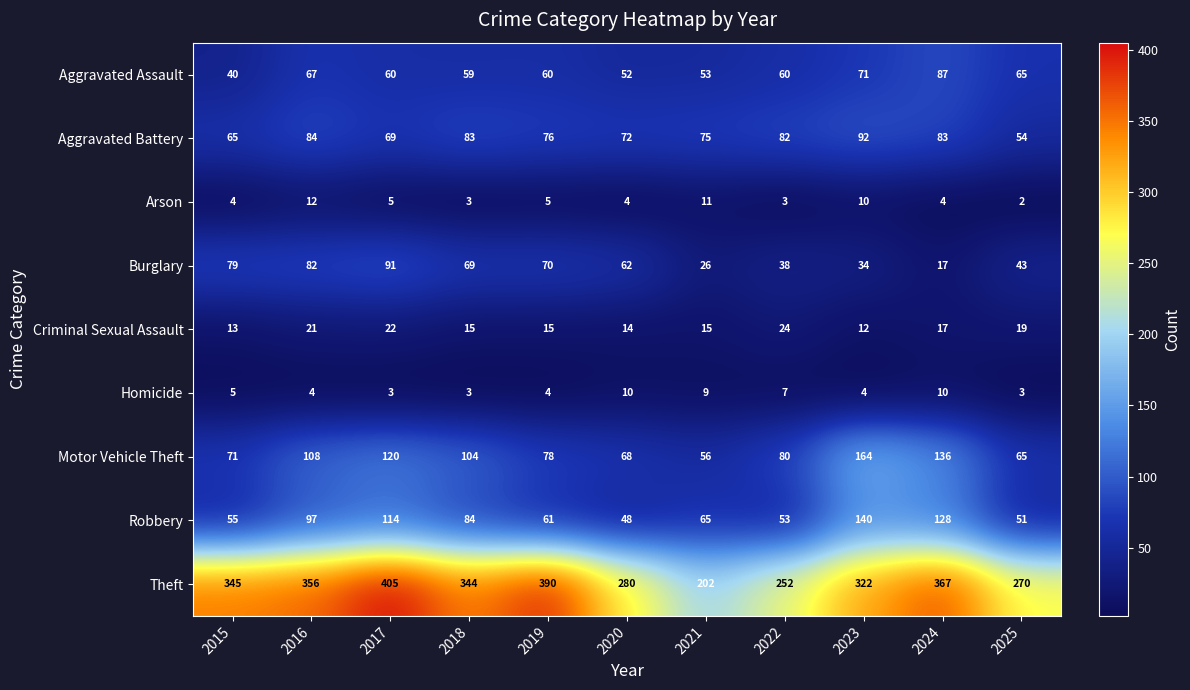

Which series has the largest range (max minus min)?

Theft